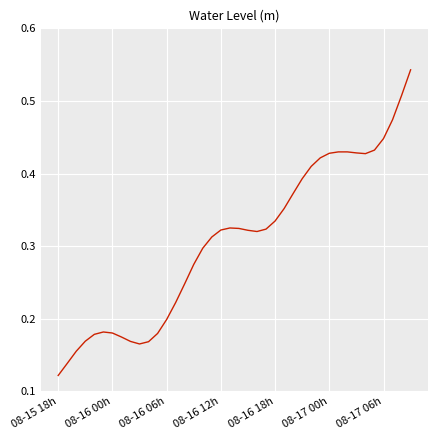

The value at 08-16 12h is 0.2. True or false?

False